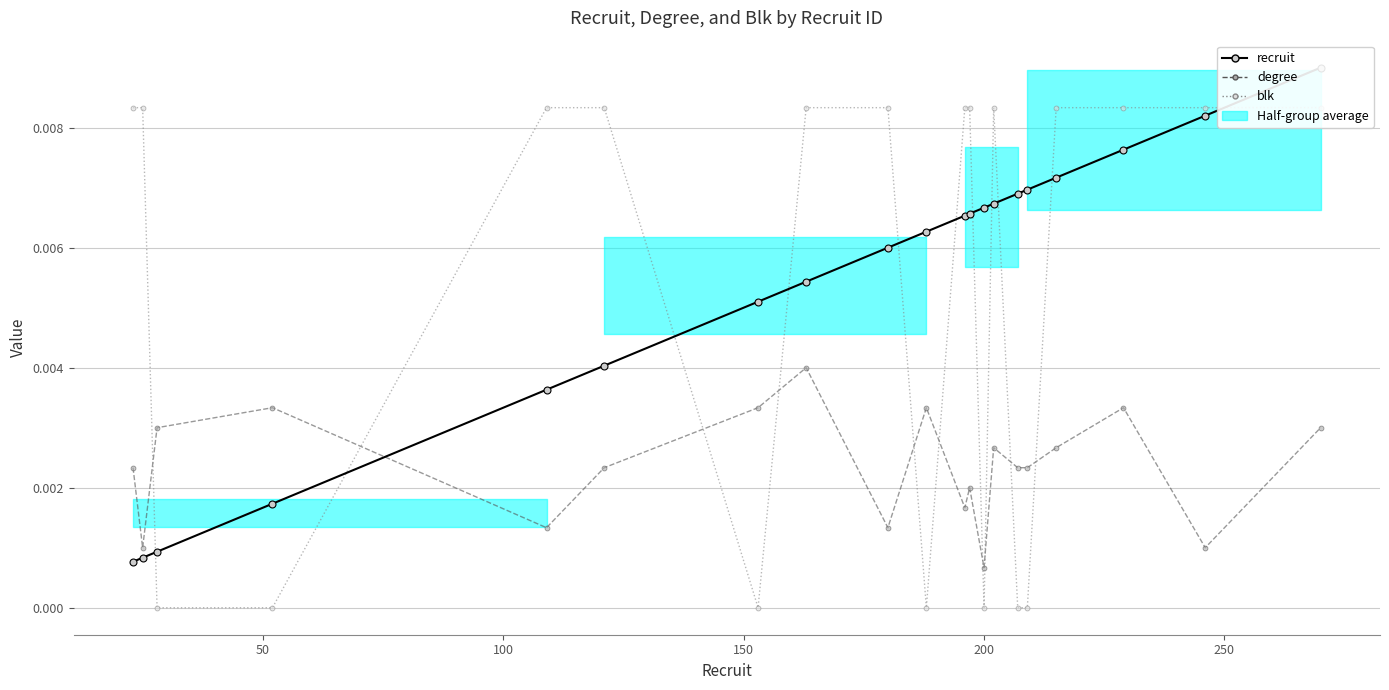

Which series ends up on top after the final intersection of blk and recruit?

recruit